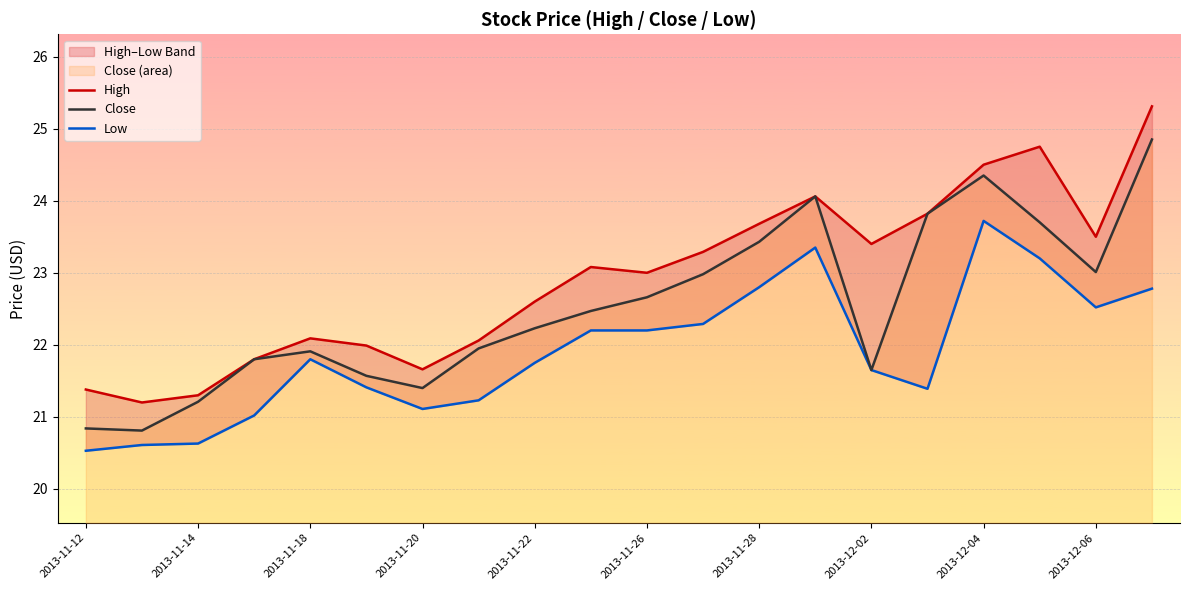

What is the maximum value for Close?

24.9